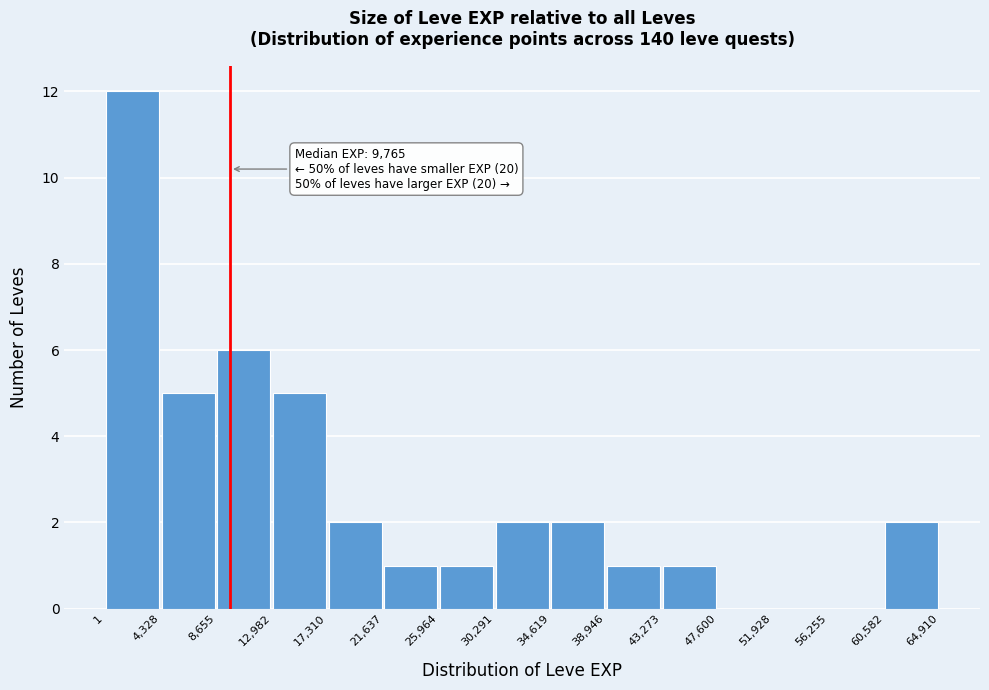

Which range on the x-axis has the tallest bar?

1 to 4,328